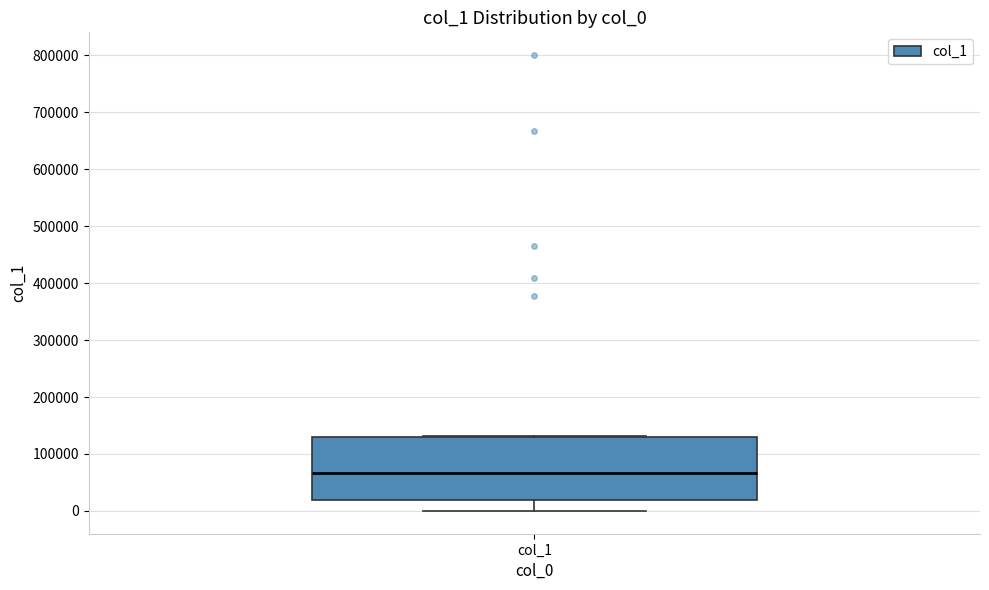

Transcribe this box plot: give where the median line is, the range the box spans, and where the two whiskers end, as read against the y-axis. The values are not printed on the chart, so give them approximately, as read against the axis.

median 70000, box 20000 to 130000, whiskers 0 to 130000